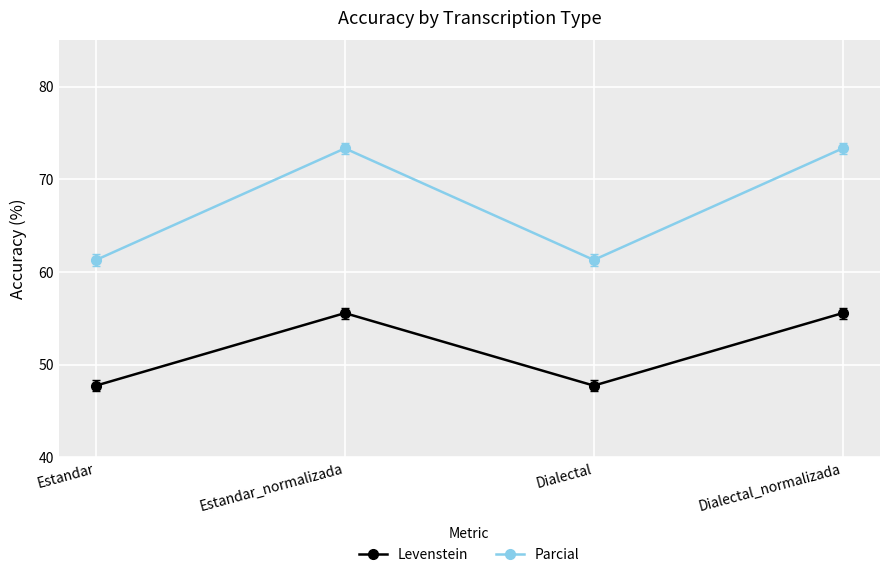

What position from the left is Estandar_normalizada?

2